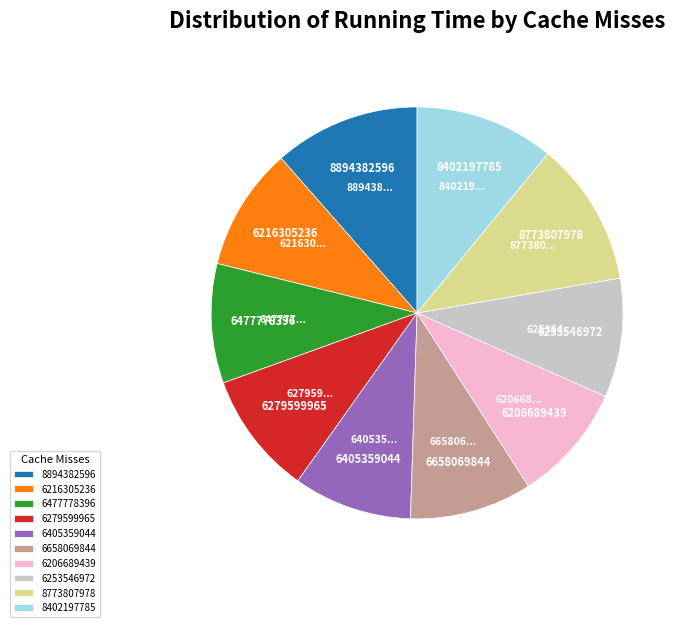

True or false: 8402197785 accounts for 22% of the total.

False